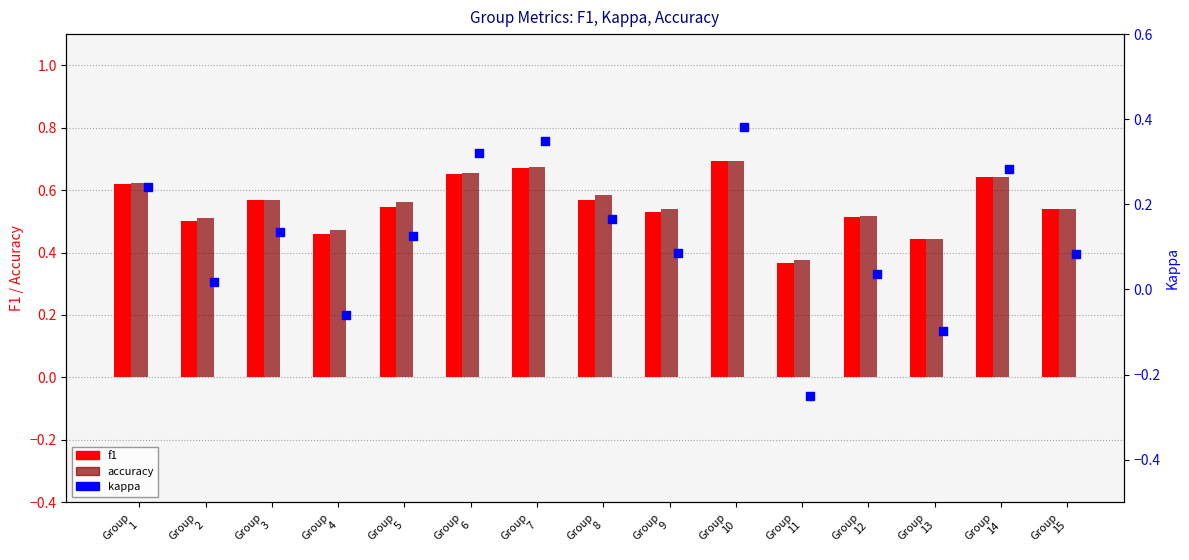

Is the value of accuracy at Group
6 greater than the value of f1 at Group
4?

Yes